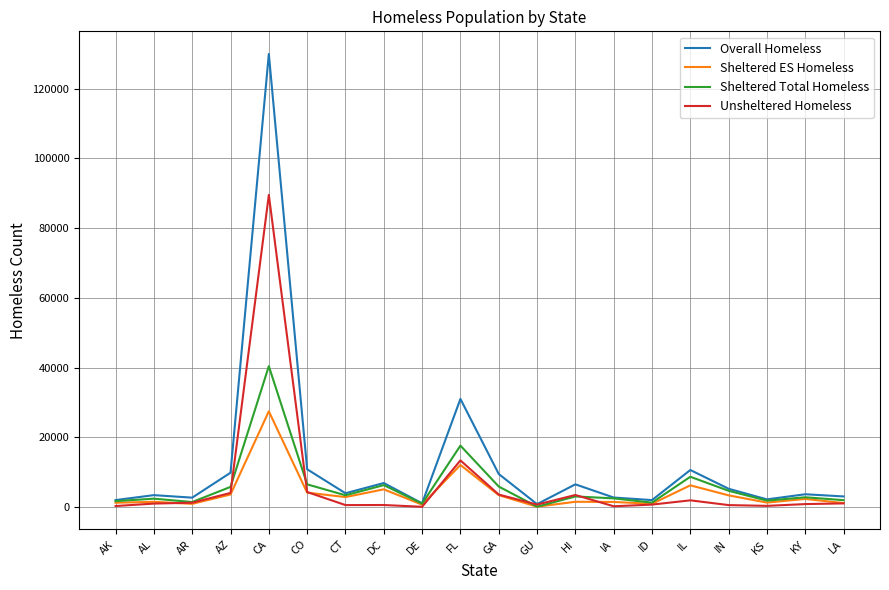

Is this an area chart (filled region under the line)?

No